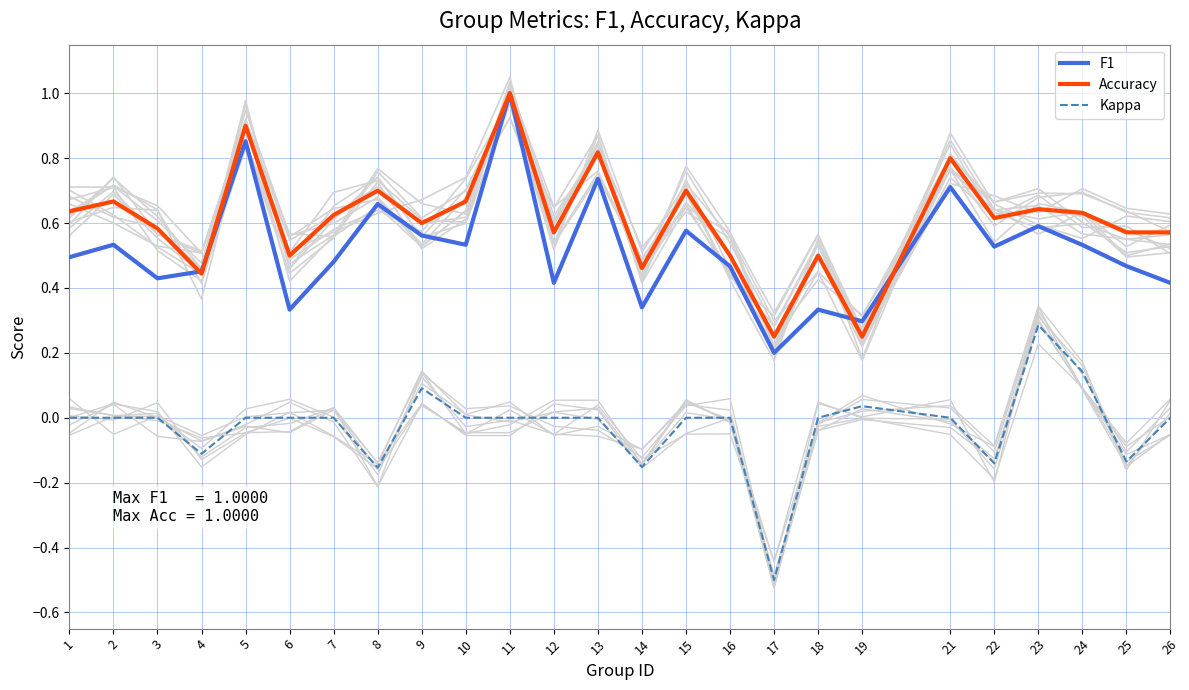

What is the sum of the Accuracy values at 24 and 25?

1.2